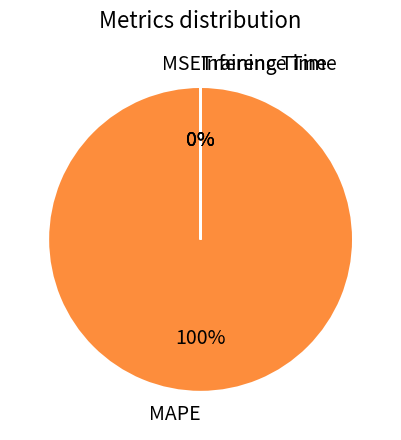

Which category accounts for the majority?

MAPE